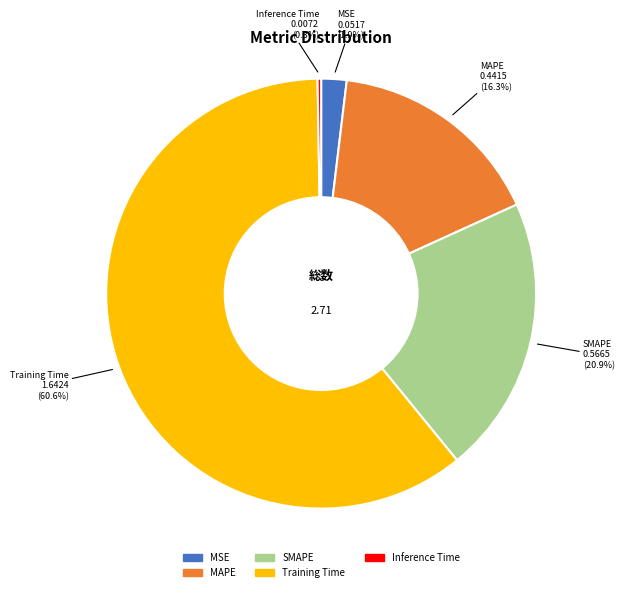

Does MSE represent more than half of the total?

No